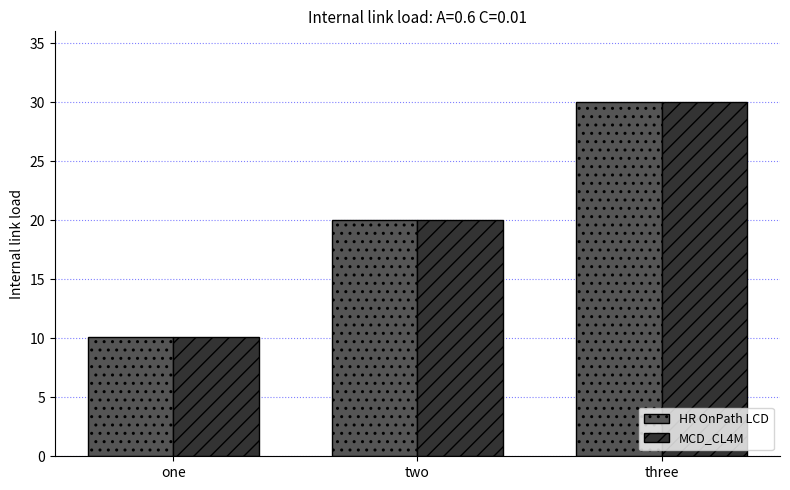

List the labels in order of HR OnPath LCD value, largest first.

three, two, one